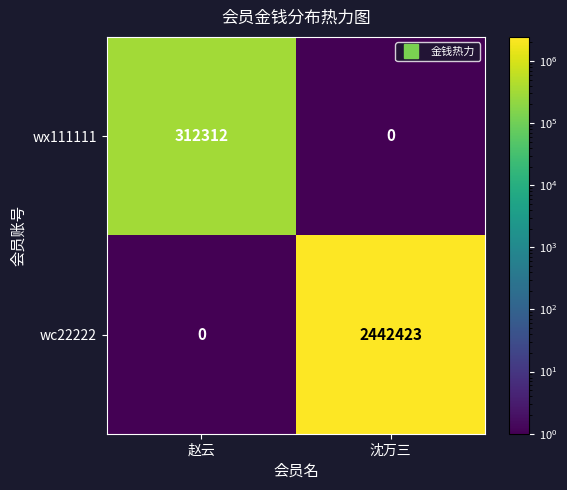

What value does the wc22222 series have at 沈万三, to the nearest 50?

2442400